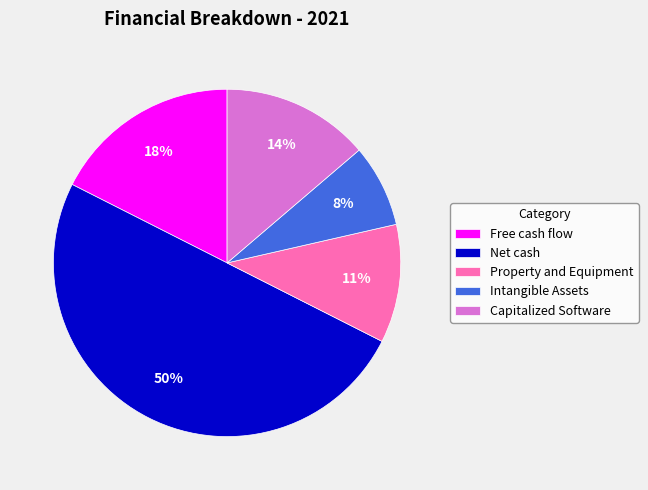

Is Property and Equipment the majority of the pie?

No